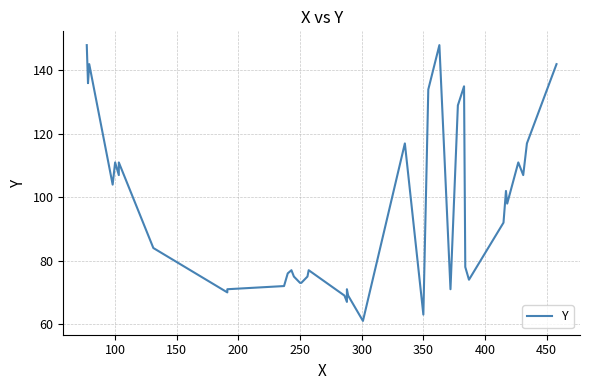

What is the value of the 25th point from the left?

63